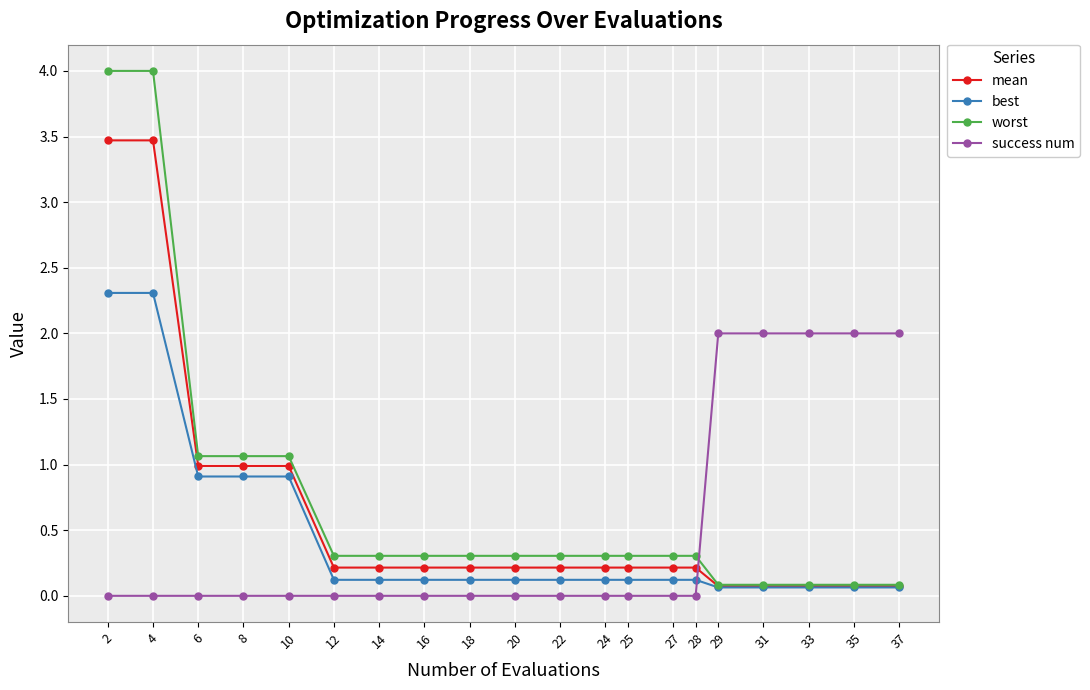

True or false: best and success num cross at least once.

True